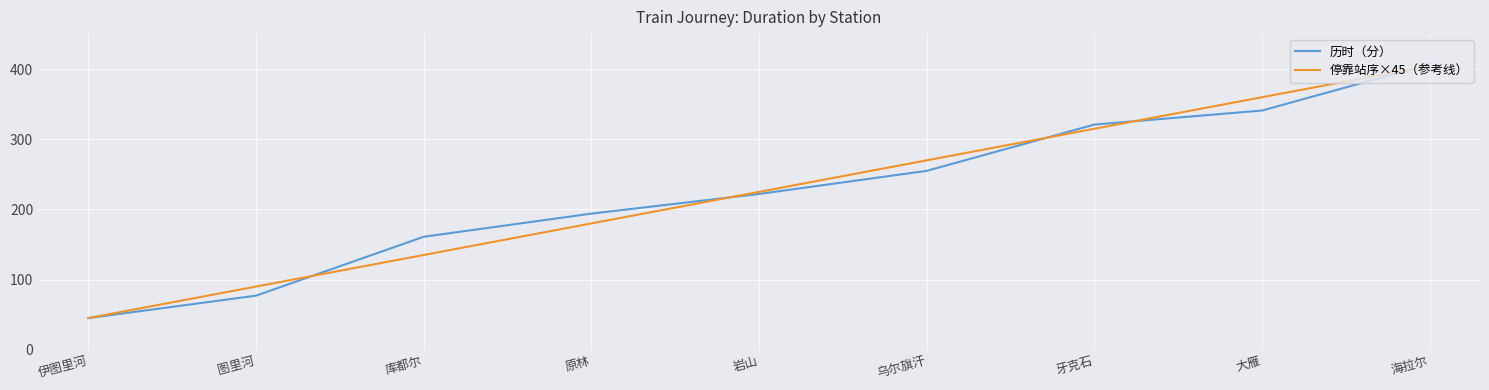

Count the number of categories in the chart.

9